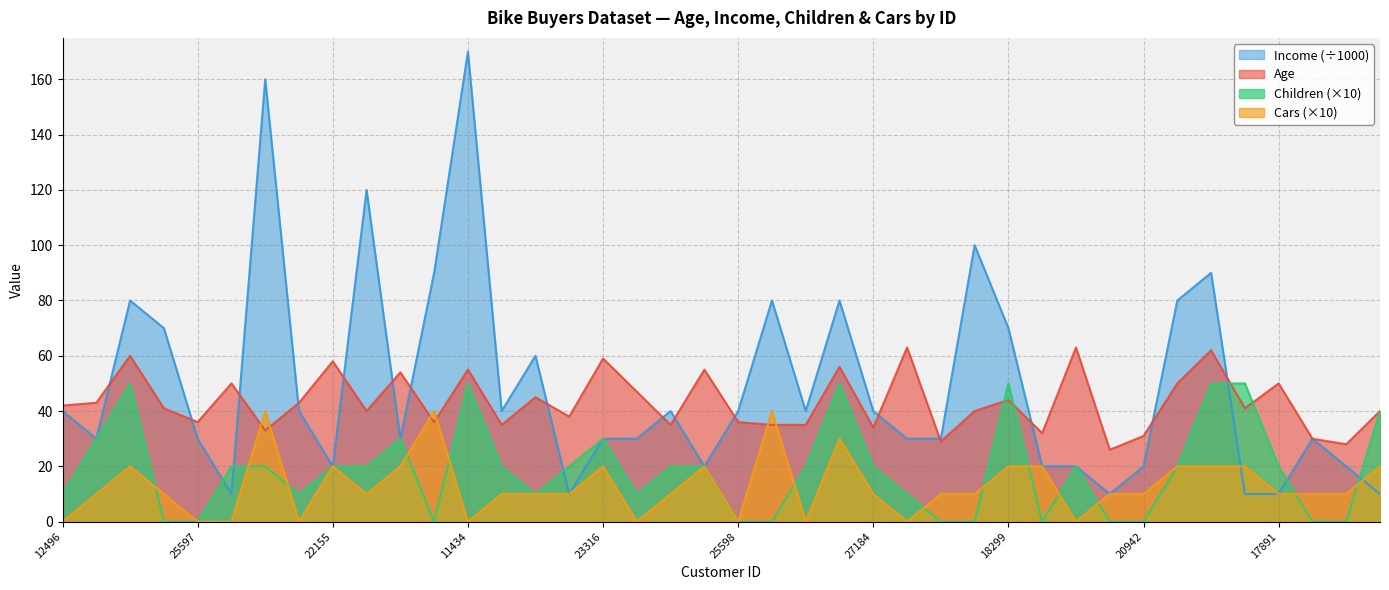

How many interior local peaks does the Children series have?

7